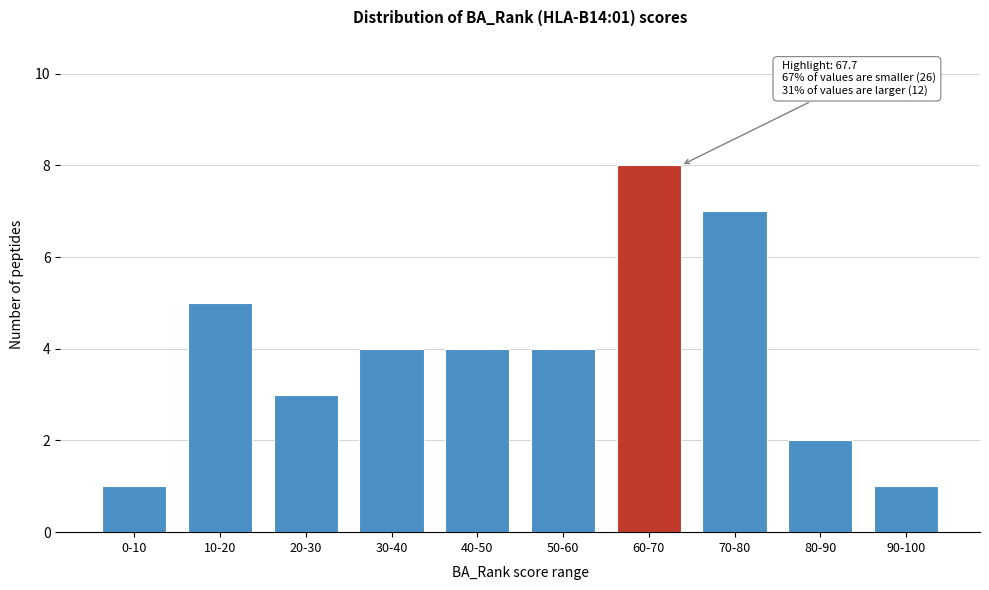

Reading left to right, list all the values displayed in this chart.

1	5	3	4	4	4	8	7	2	1